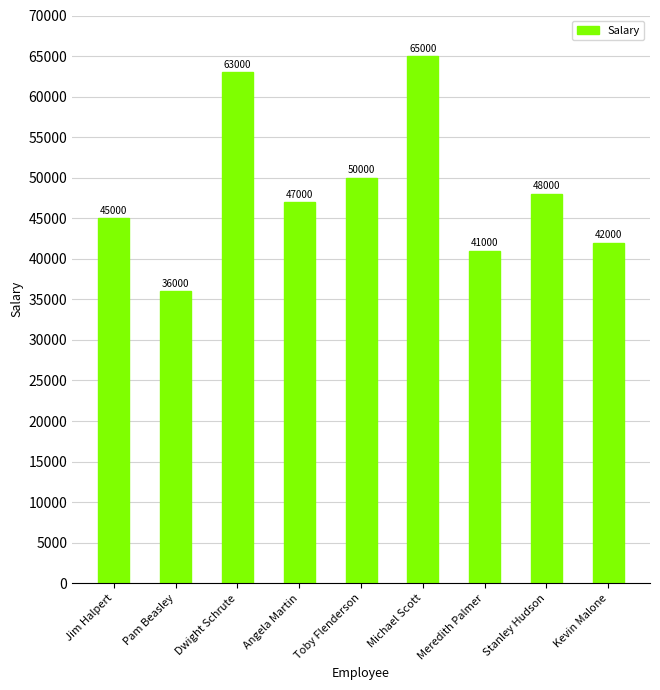

What is the maximum value shown in the chart?

65000